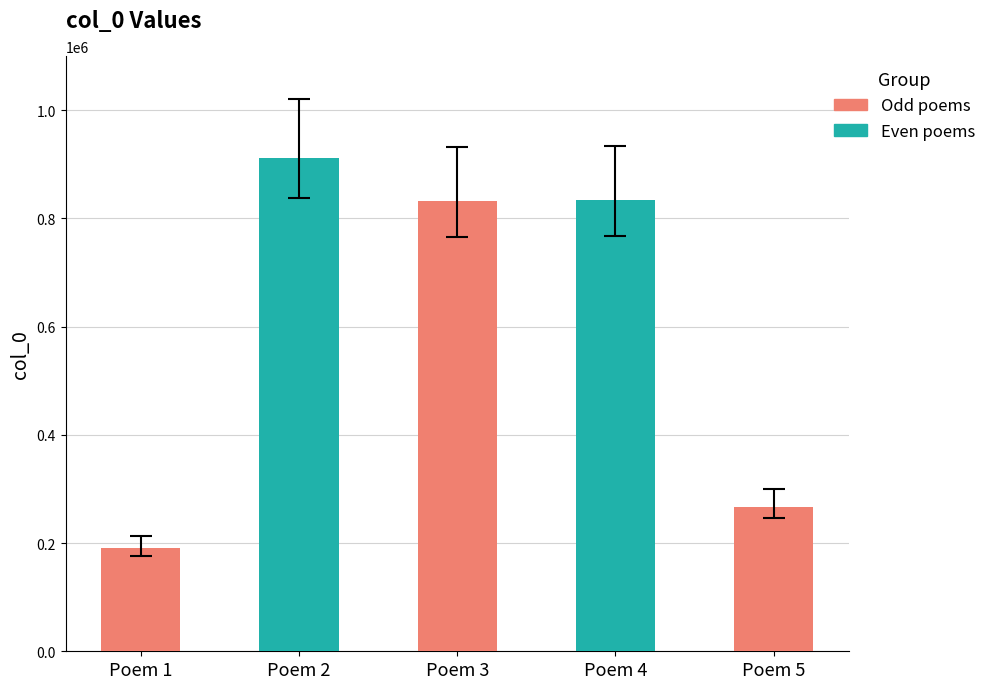

Does the chart contain stacked bars?

No